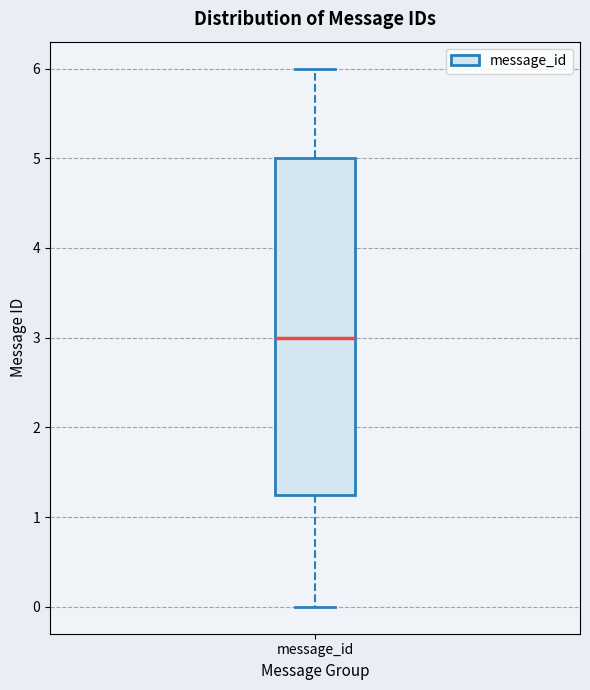

Transcribe this box plot: give where the median line is, the range the box spans, and where the two whiskers end, as read against the y-axis. The values are not printed on the chart, so give them approximately, as read against the axis.

median 3.0, box 1.3 to 5.0, whiskers 0.0 to 6.0